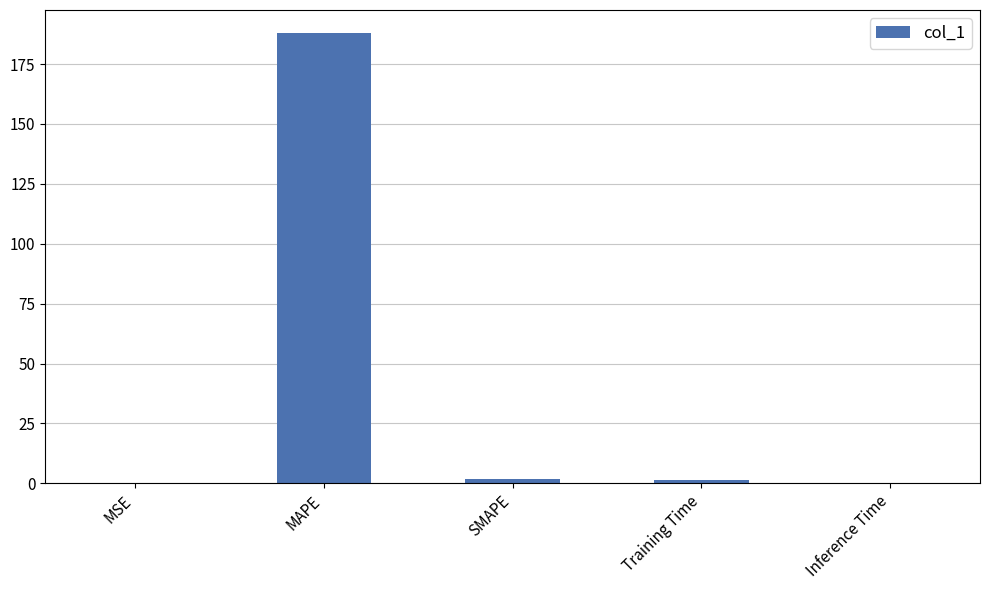

What is the sum of all values?

191.6